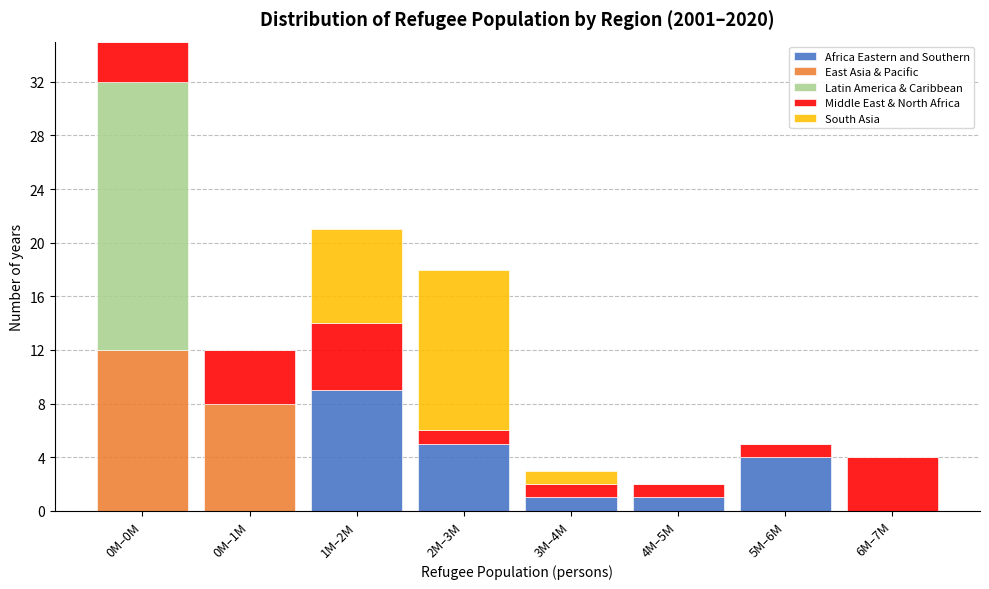

What is the sum of all Africa Eastern and Southern values?

20